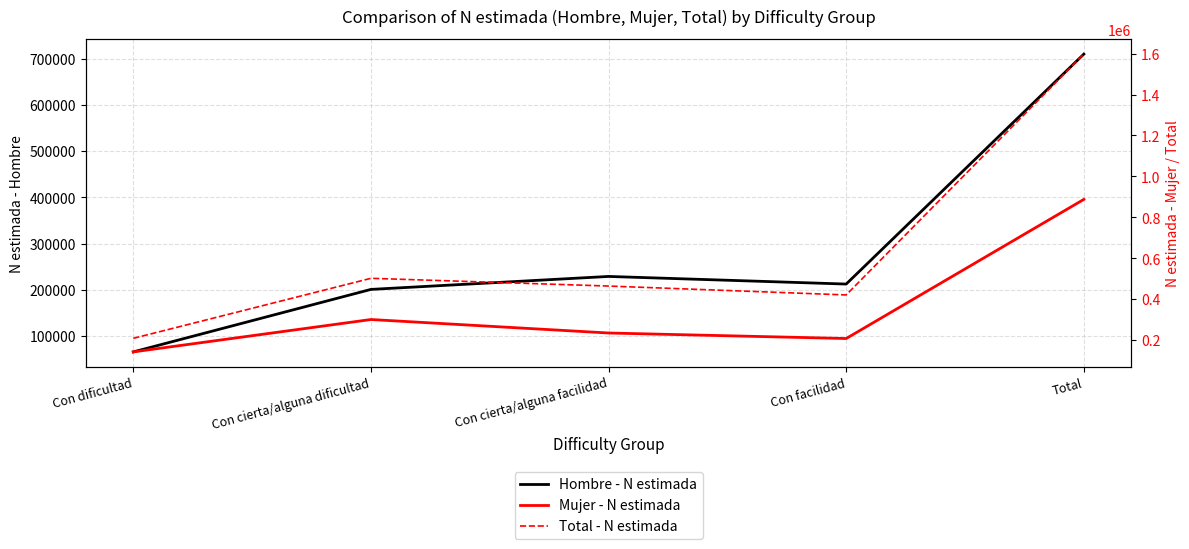

What is the minimum value shown in the chart?

66273